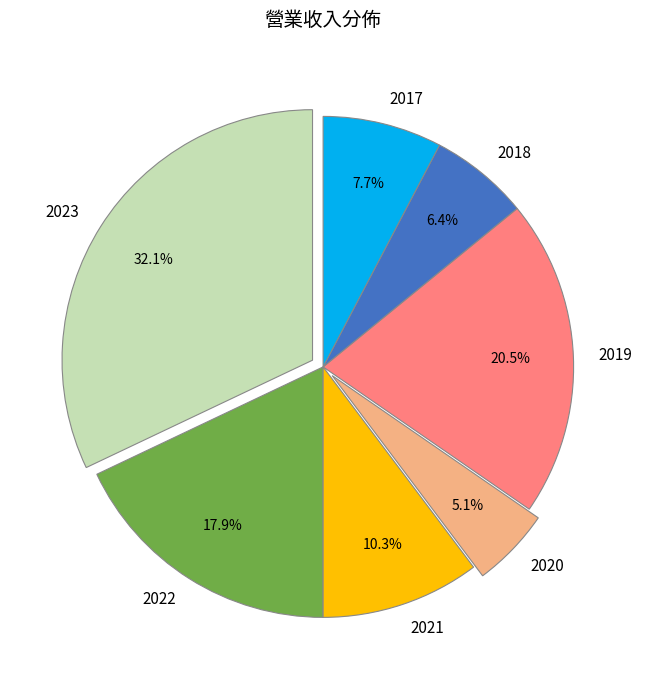

Is 2022 the majority of the pie?

No